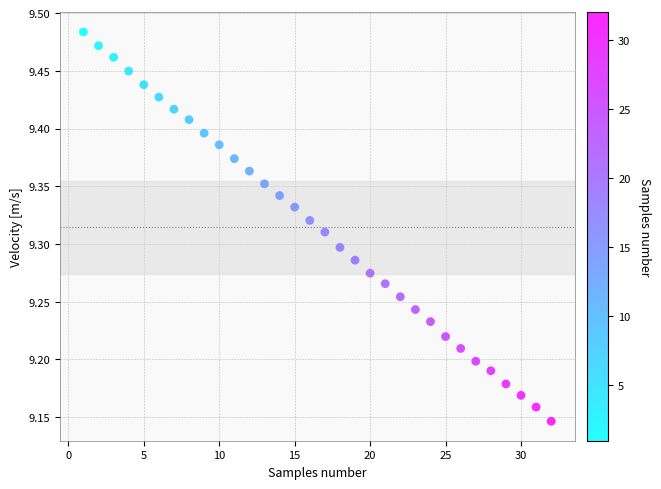

What is the range of Y values (max minus min)?

0.3